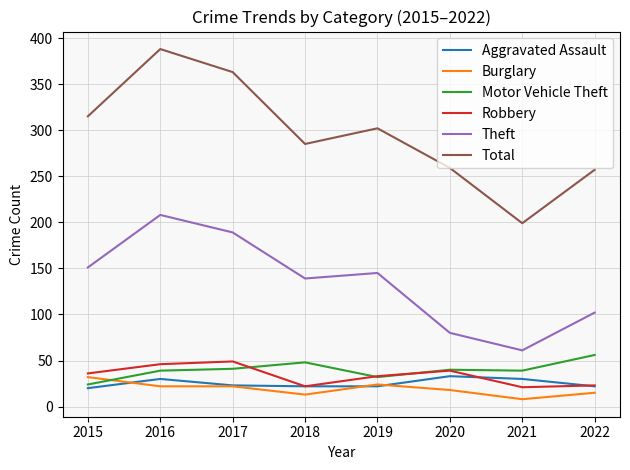

What is the difference between the second highest and minimum values in the Burglary series?

16